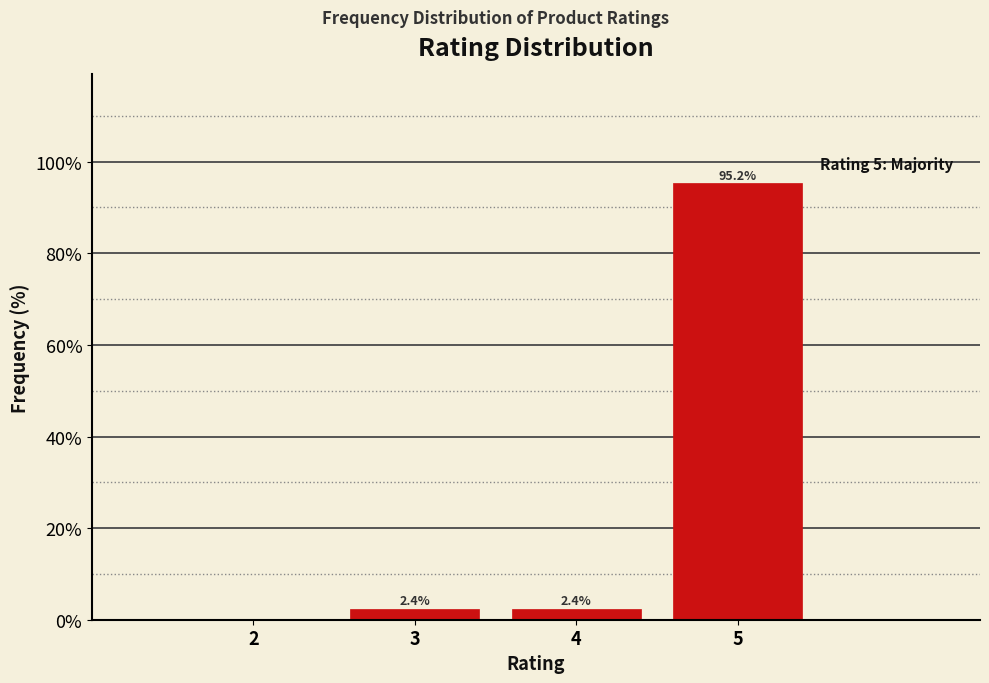

Over which range of the x-axis is the bar tallest?

4.5 to 5.5